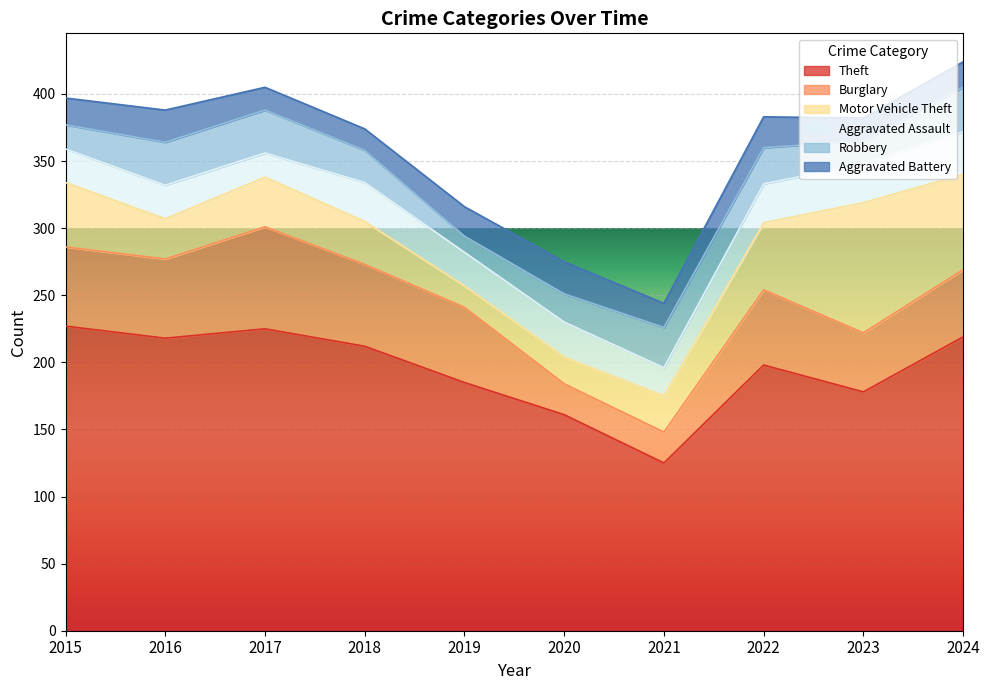

Which series ends up on top after the final intersection of Burglary and Aggravated Assault?

Burglary